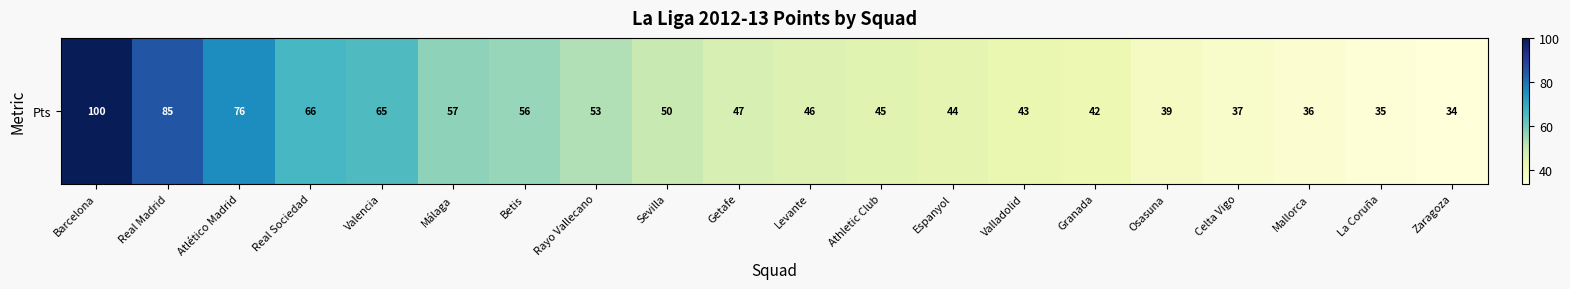

List the labels in order of value, largest first.

Barcelona, Real Madrid, Atlético Madrid, Real Sociedad, Valencia, Málaga, Betis, Rayo Vallecano, Sevilla, Getafe, Levante, Athletic Club, Espanyol, Valladolid, Granada, Osasuna, Celta Vigo, Mallorca, La Coruña, Zaragoza